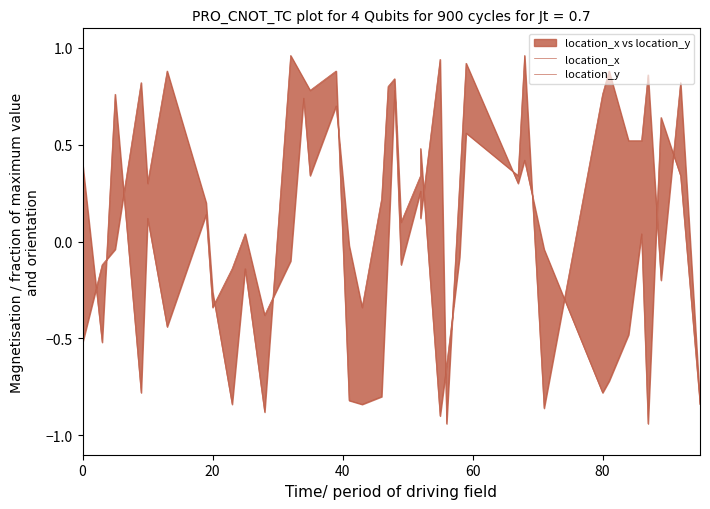

Count the number of categories in the chart.

38